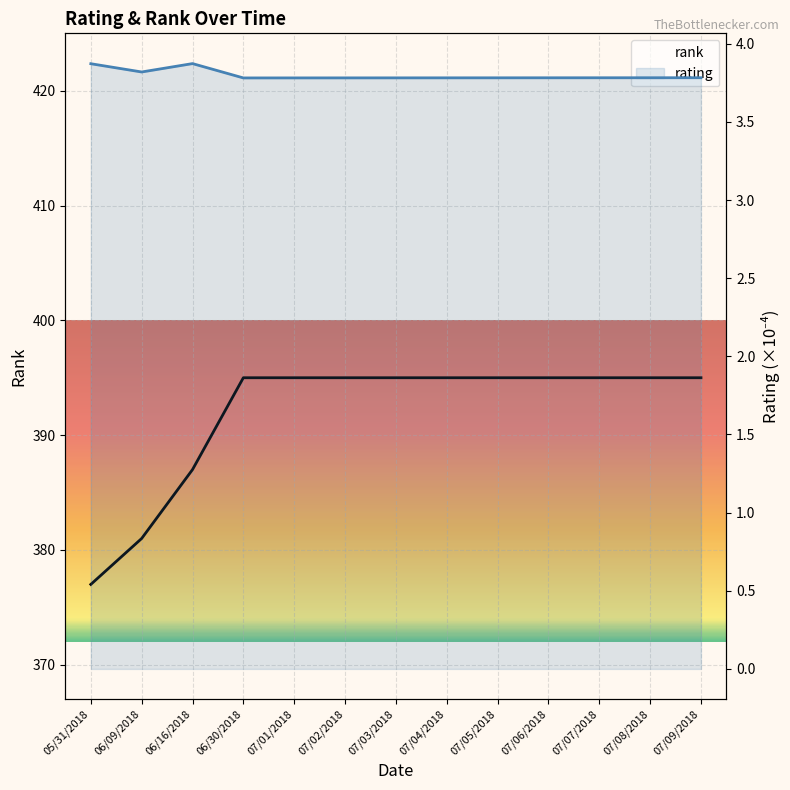

How many values in the rank series are below 395?

3